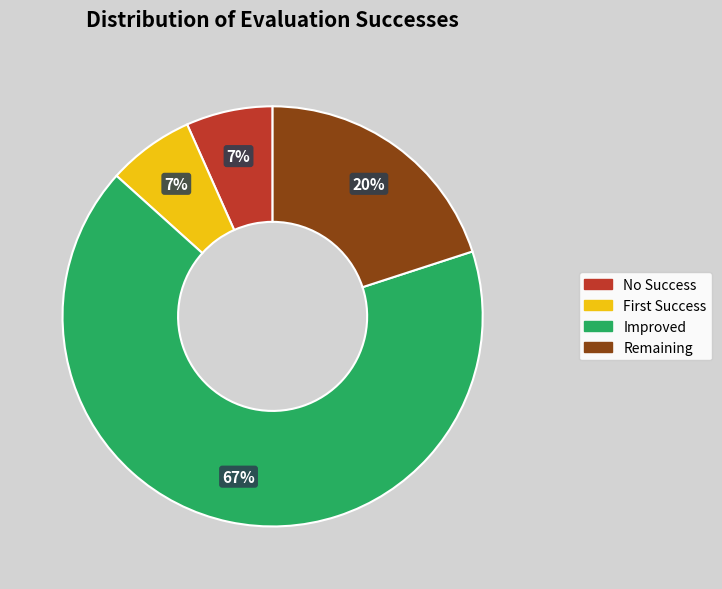

To the nearest percent, what is the average slice percentage?

25%